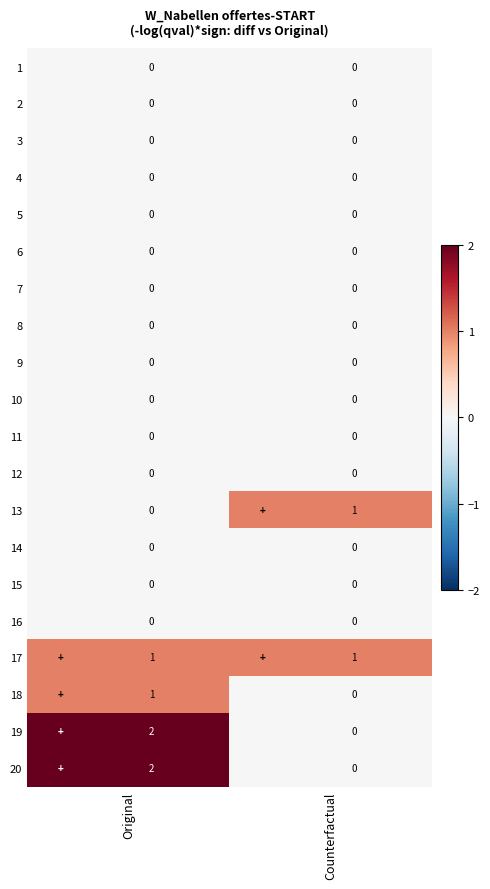

At which label is 13 closest to 0?

Original